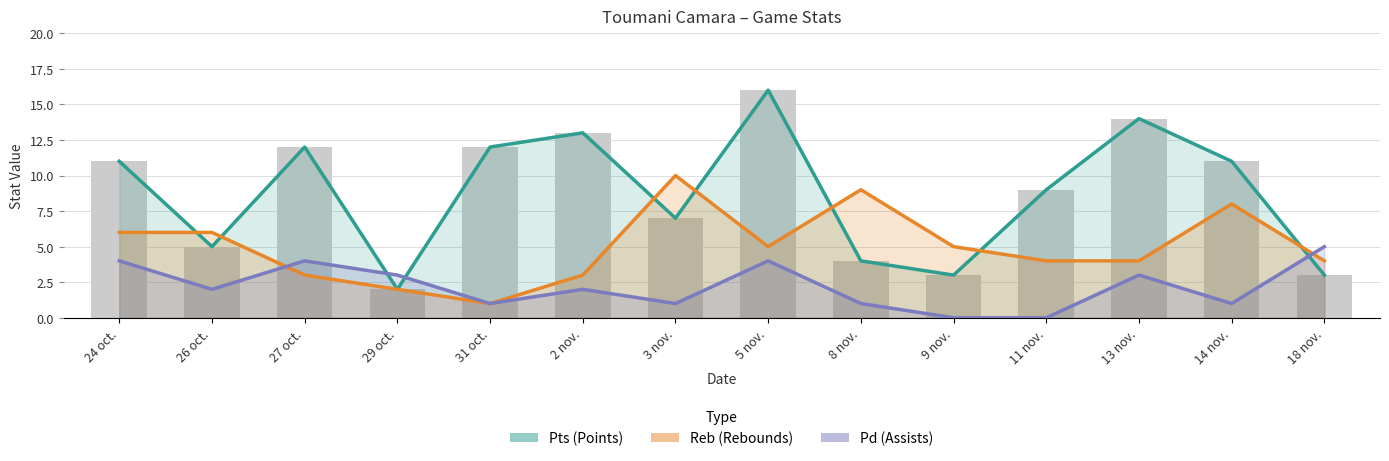

What is the total value across all series at 27 oct.?

19